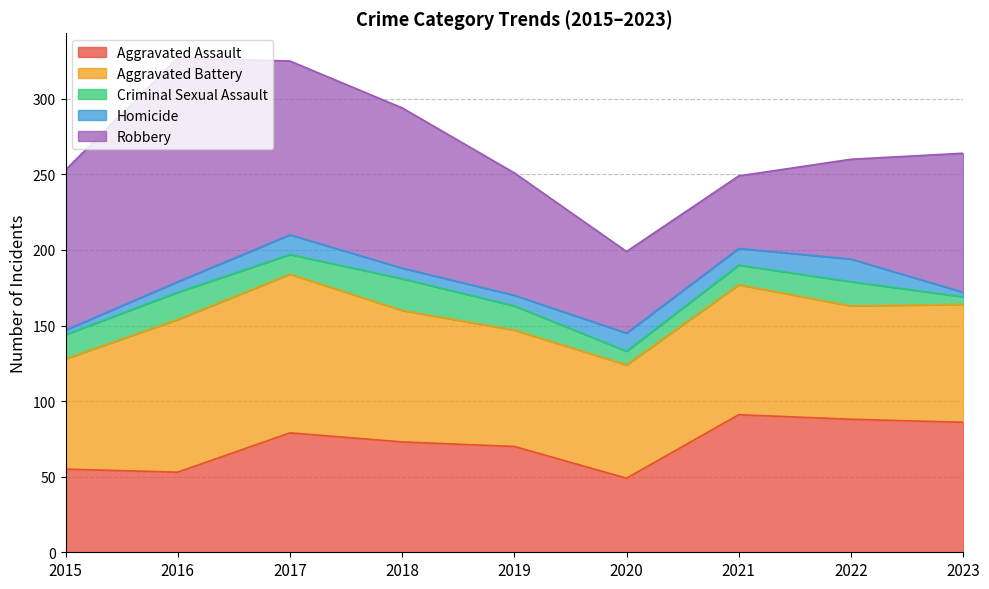

Read the Criminal Sexual Assault value at 2021.

13